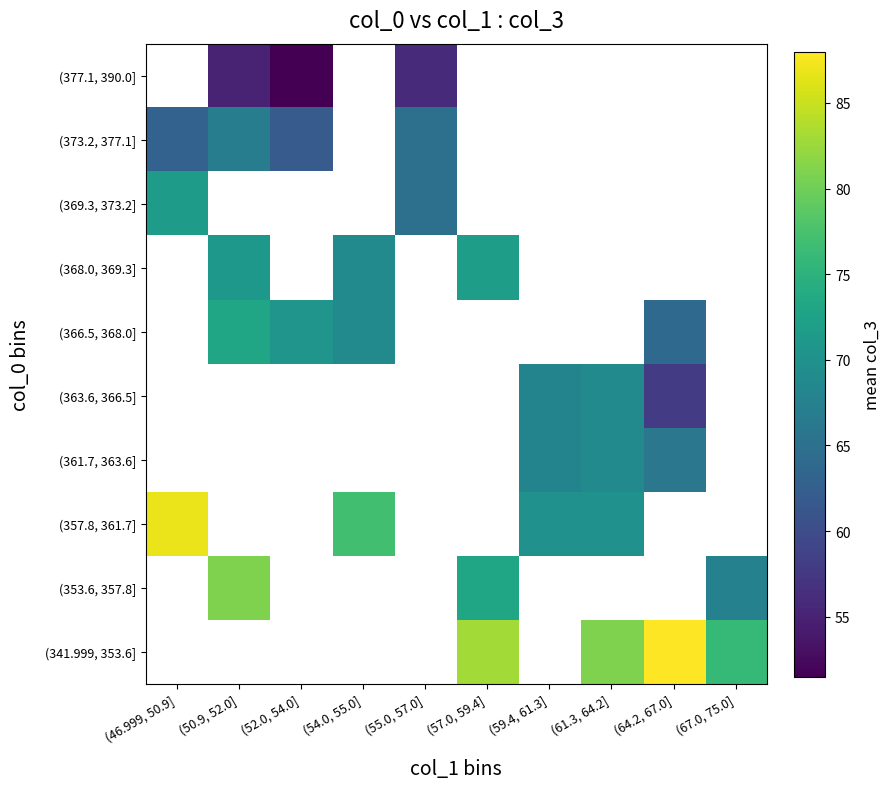

What is the difference between the highest and lowest values at (61.3, 64.2]?

12.0